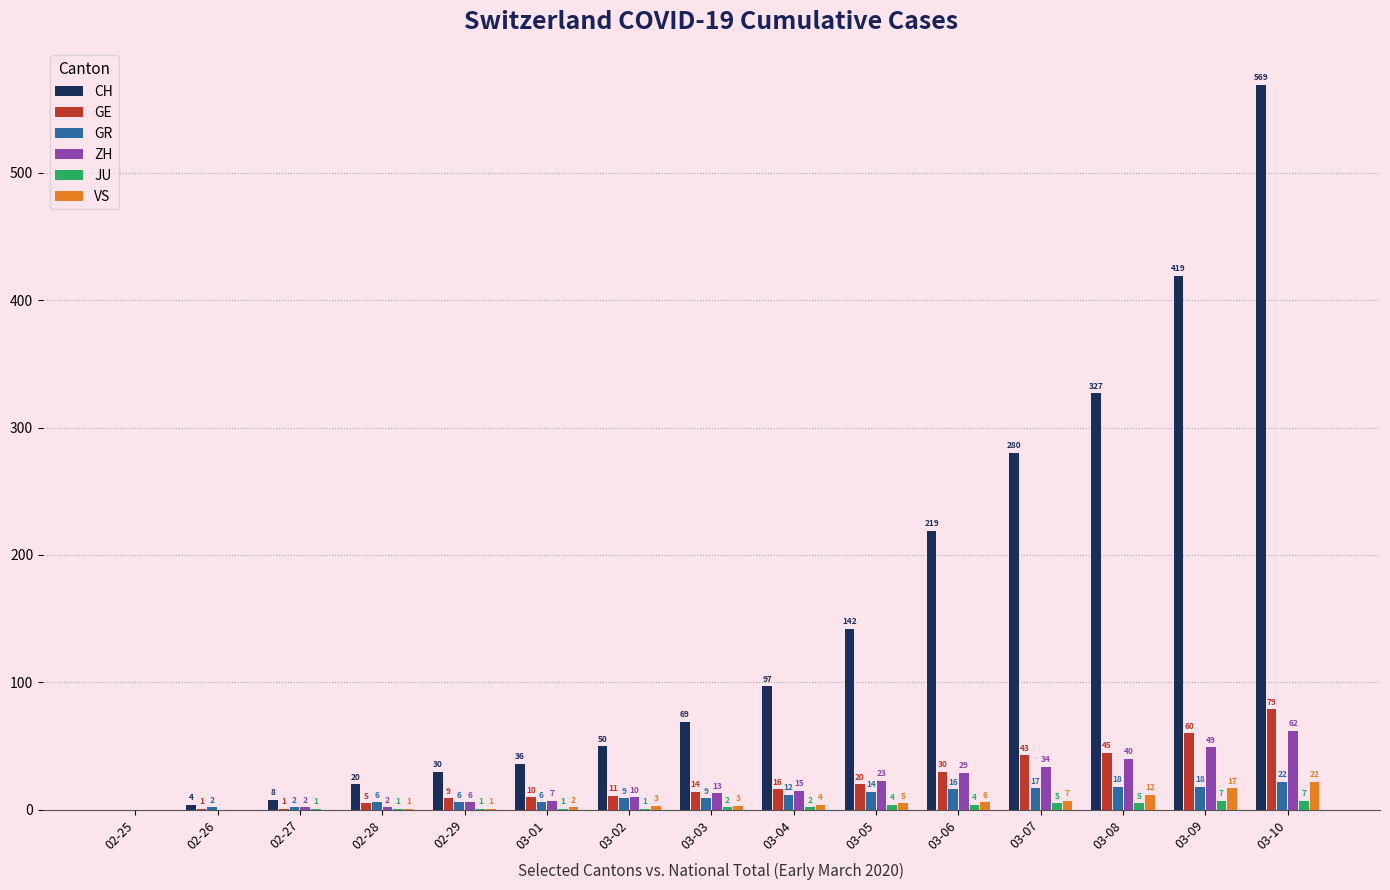

The JU series shows 2 at 03-04. True or false?

True